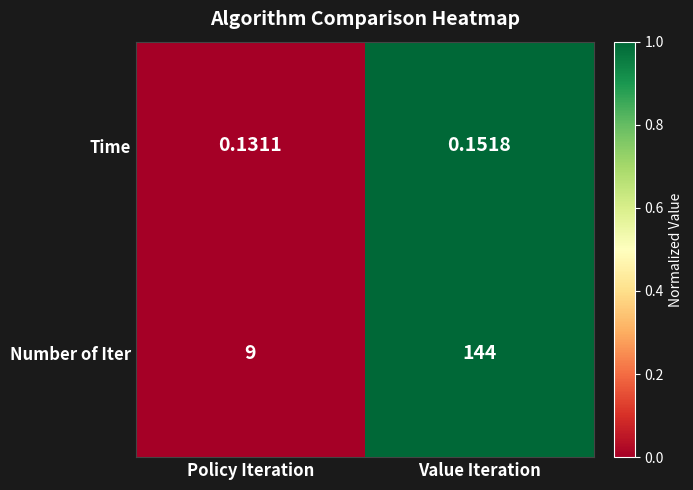

Which series has the widest spread of values?

Number of Iter